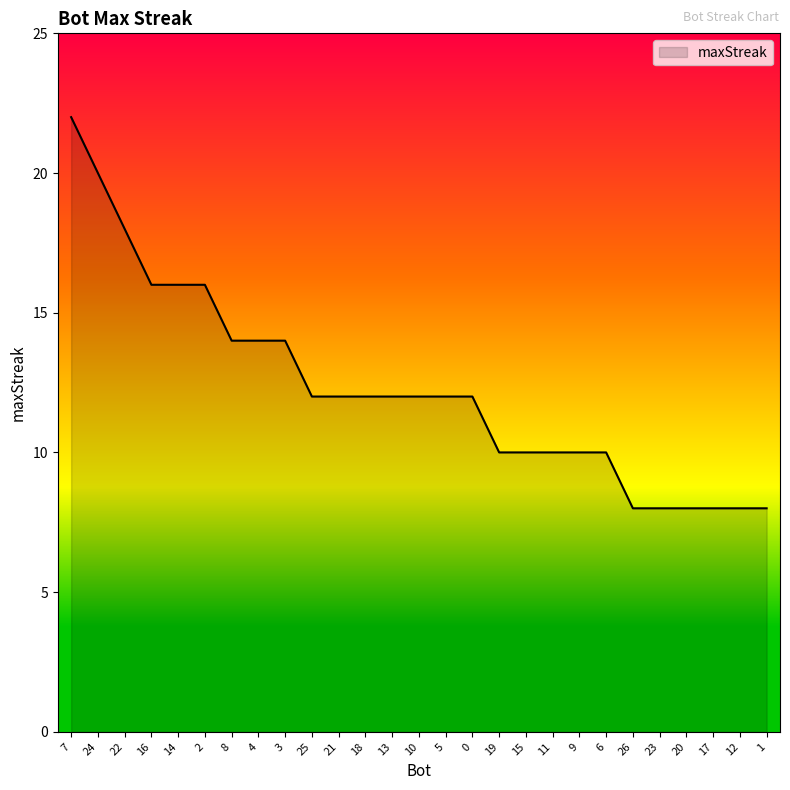

What is the sum of all values?

332